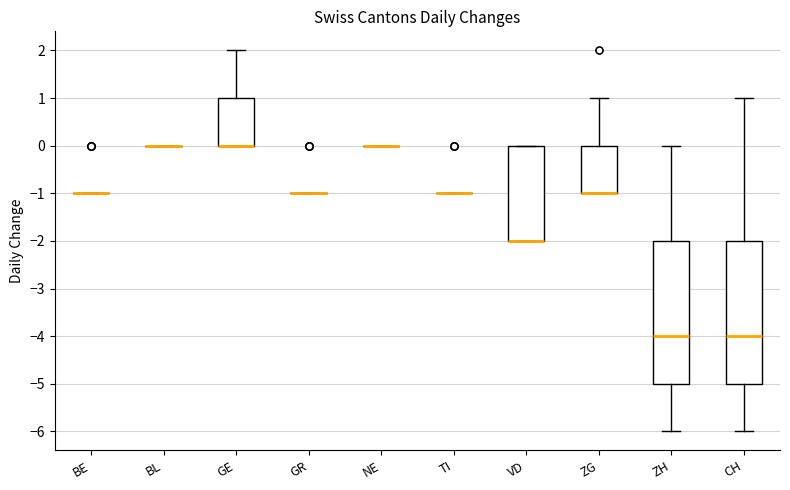

Reading left to right, transcribe this box plot: for each box, give where its median line is, the range the box spans, and where its two whiskers end, as read against the y-axis. The values are not printed on the chart, so give them approximately, as read against the axis.

BE: box collapsed to a line at -1, whiskers -1 to -1
BL: box collapsed to a line at 0, whiskers 0 to 0
GE: median 0 (drawn on the box's lower edge), box 0 to 1, whiskers 0 to 2
GR: box collapsed to a line at -1, whiskers -1 to -1
NE: box collapsed to a line at 0, whiskers 0 to 0
TI: box collapsed to a line at -1, whiskers -1 to -1
VD: median -2 (drawn on the box's lower edge), box -2 to 0, whiskers -2 to 0
ZG: median -1 (drawn on the box's lower edge), box -1 to 0, whiskers -1 to 1
ZH: median -4, box -5 to -2, whiskers -6 to 0
CH: median -4, box -5 to -2, whiskers -6 to 1